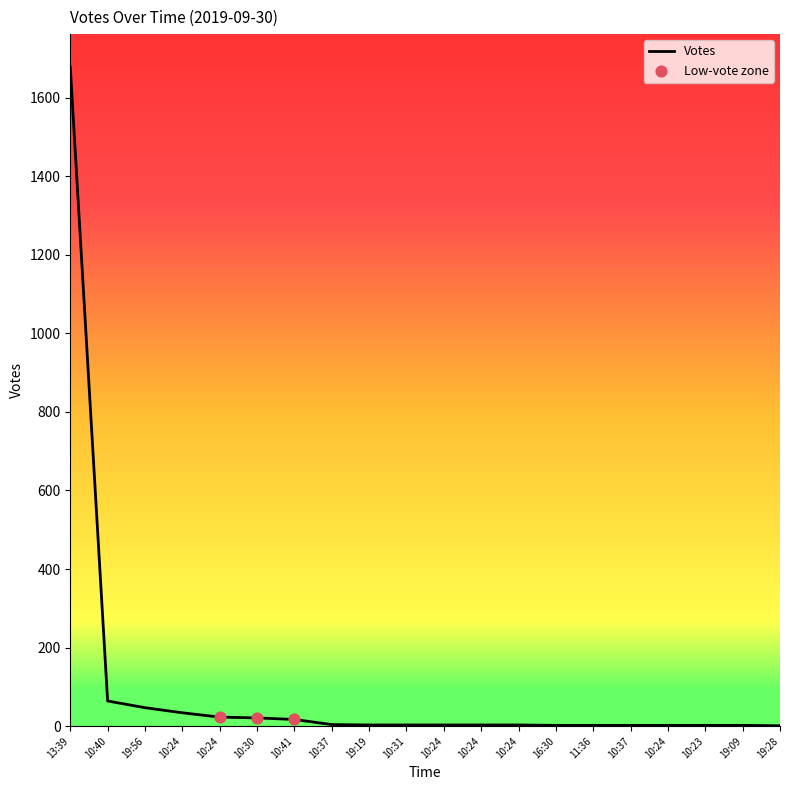

What is the change in value from 10:37 to 10:37?

-2